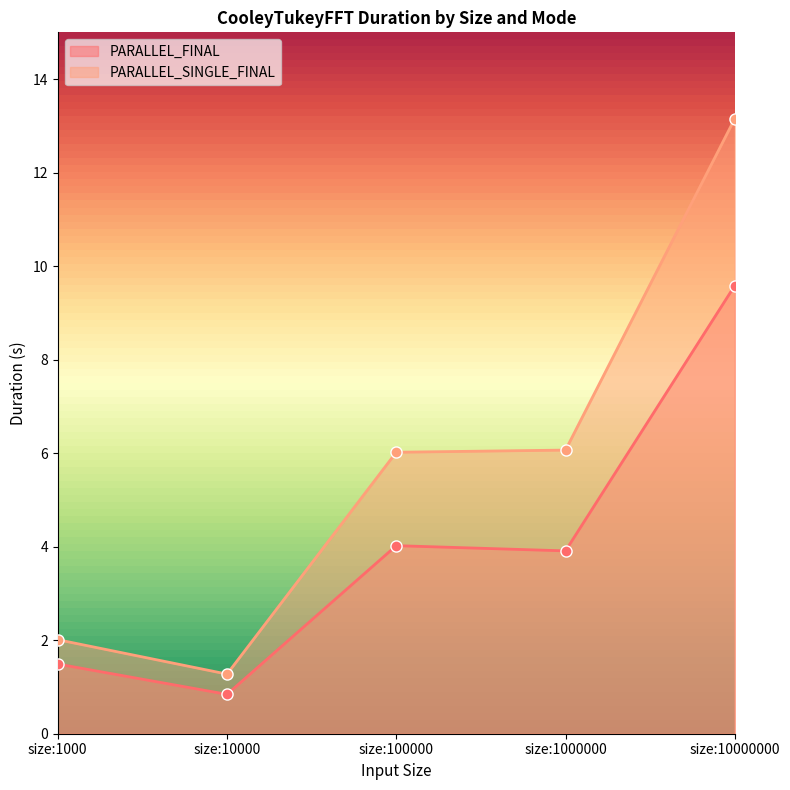

Rank the categories by PARALLEL_FINAL value from lowest to highest.

size:10000, size:1000, size:1000000, size:100000, size:10000000